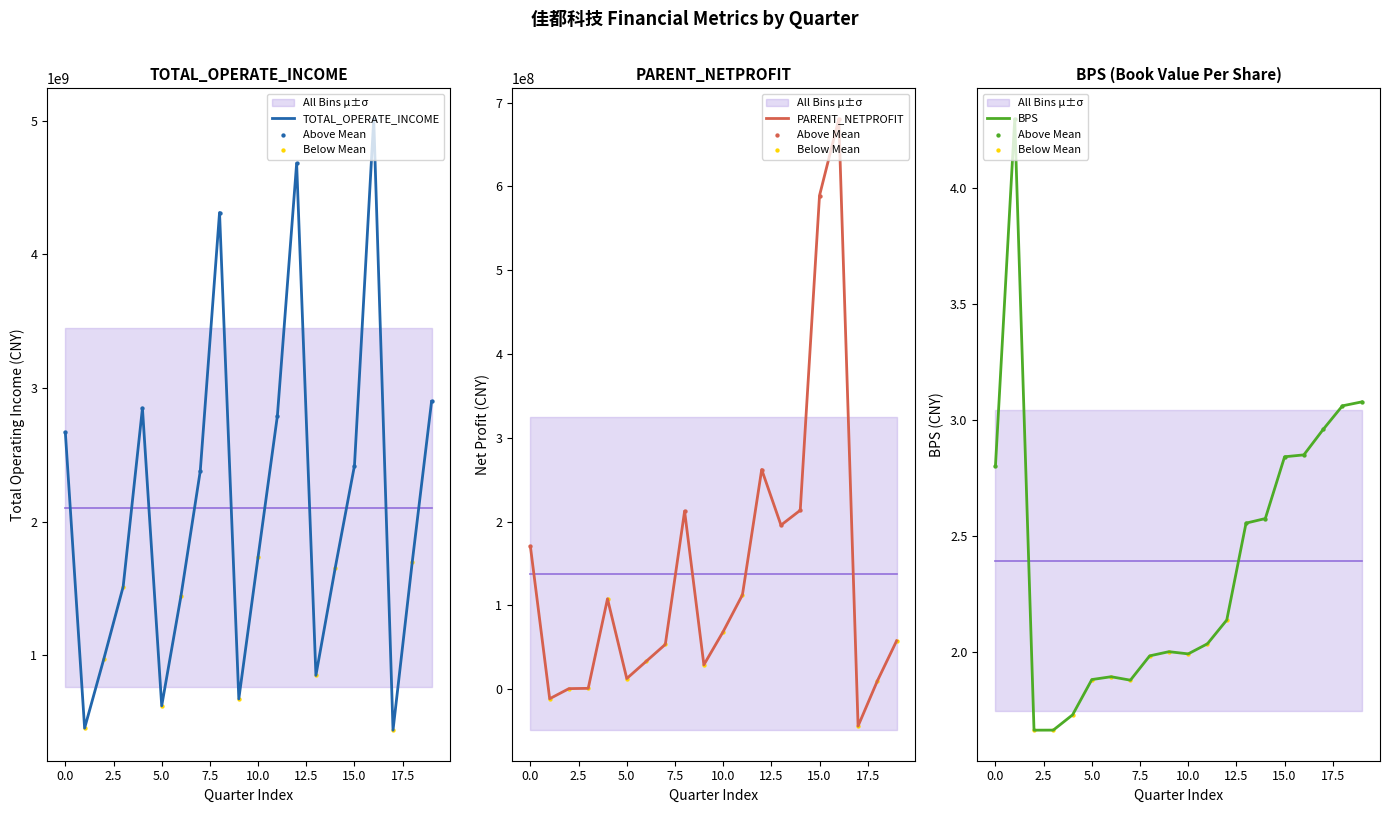

Which series reaches the minimum Y coordinate?

PARENT_NETPROFIT